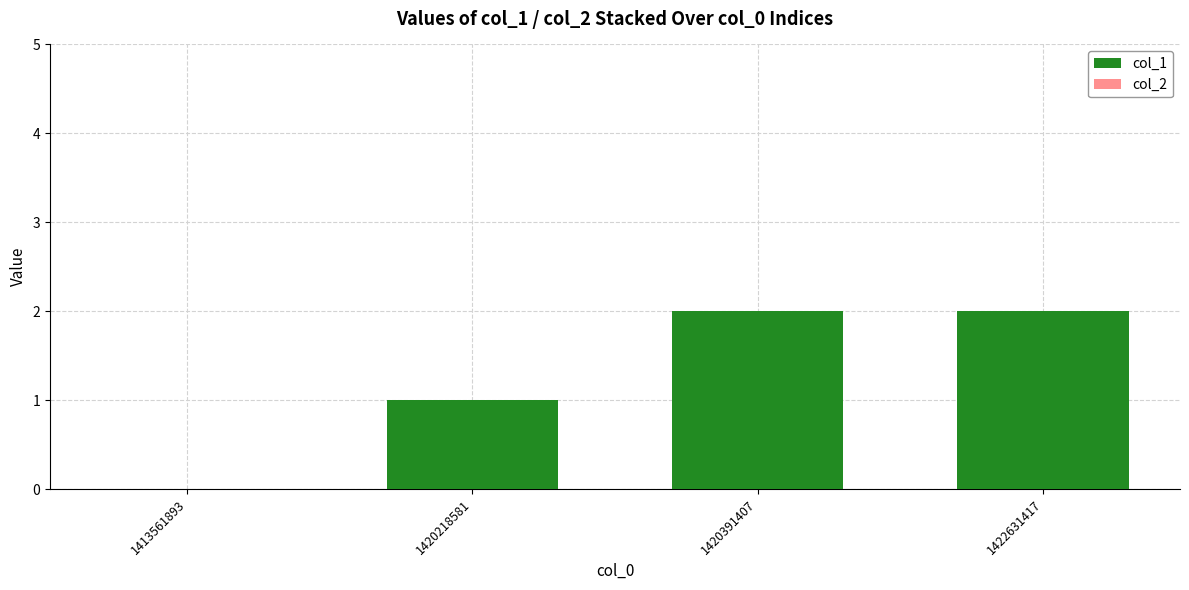

Count the number of categories in the chart.

4